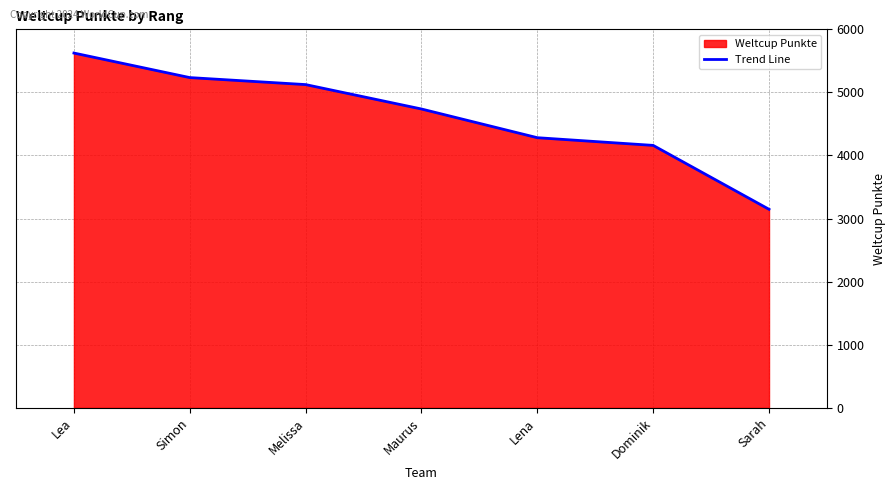

What is the difference between the maximum and minimum values?

2477